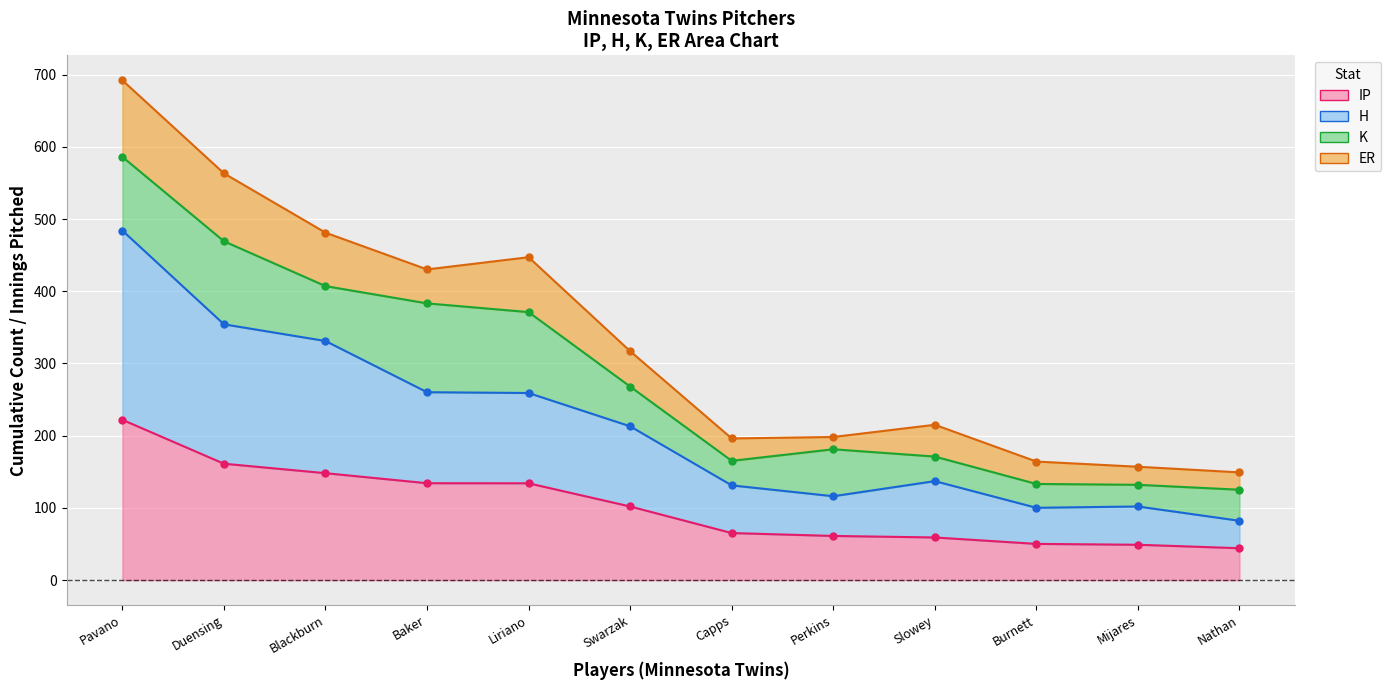

The value of H at Nathan is 82.2. True or false?

True